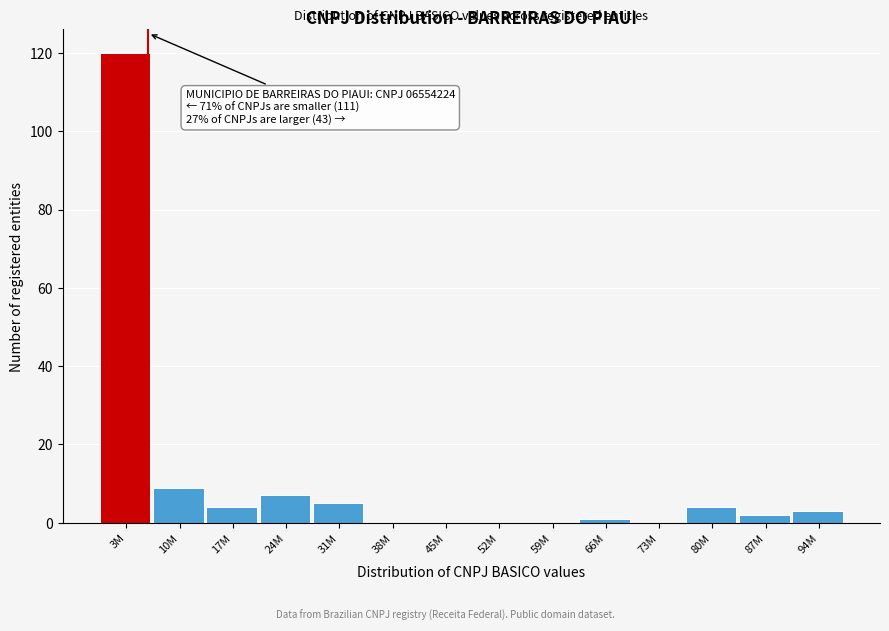

Reading right to left, list all the values displayed in this chart.

94M=3	87M=2	80M=4	73M=0	66M=1	59M=0	52M=0	45M=0	38M=0	31M=5	24M=7	17M=4	10M=9	3M=120